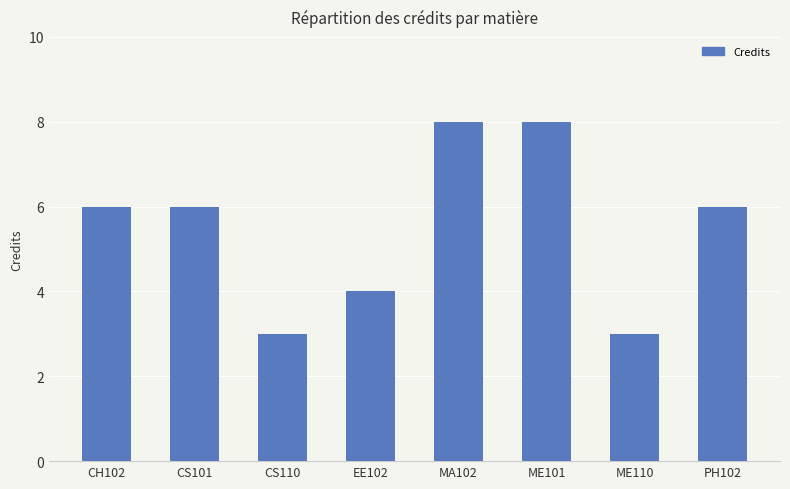

Reading right to left, what are all the values shown in this chart?

PH102=6	ME110=3	ME101=8	MA102=8	EE102=4	CS110=3	CS101=6	CH102=6